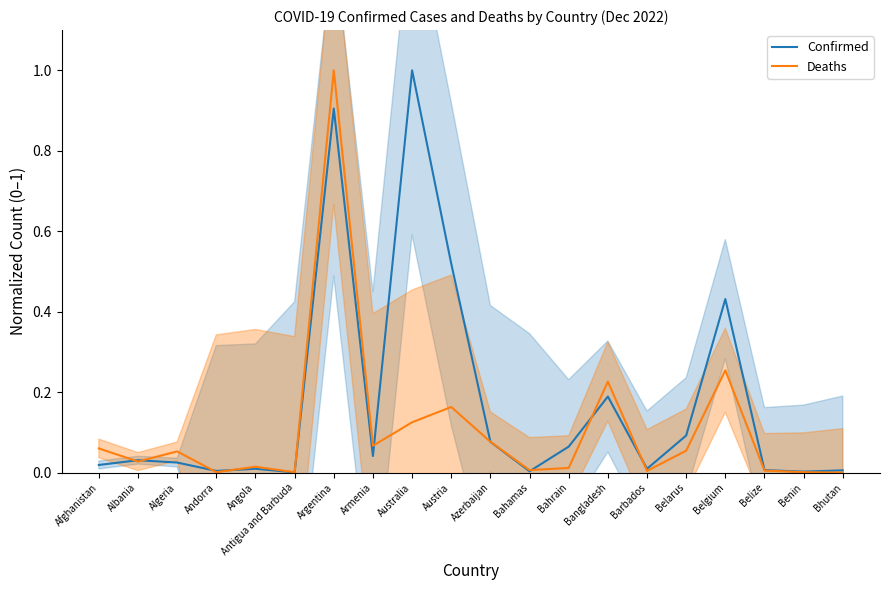

The Confirmed series shows 0.2 at Belgium. True or false?

False